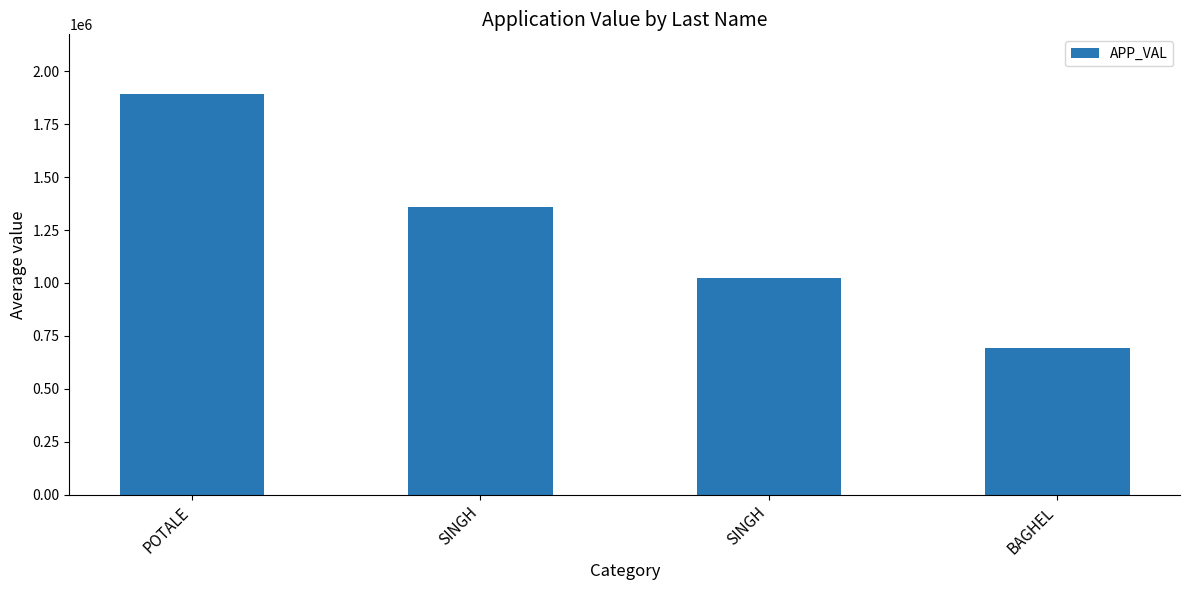

Count the values in the range 1022839 to 1891376.

3